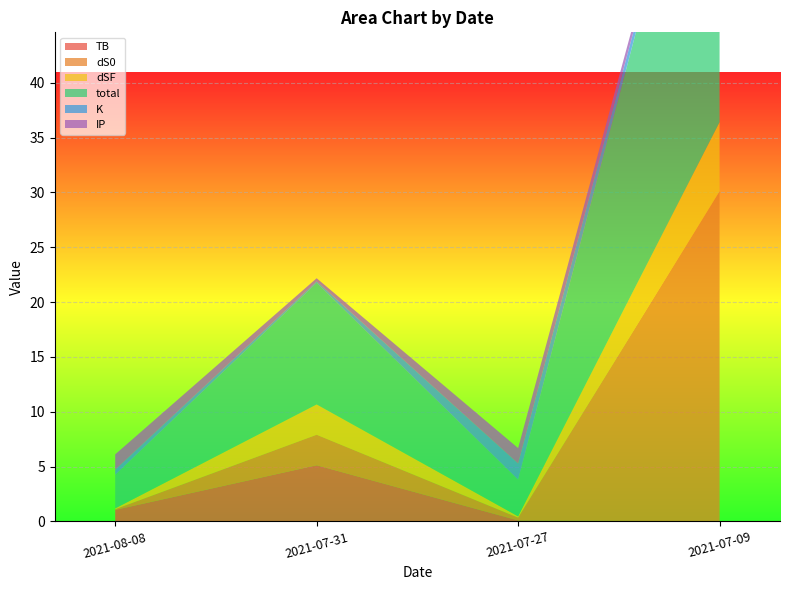

Reading right to left, what are all the values shown in this chart?

TB: 0.0	0.1	5.1	1.0
dS0: 30.1	0.3	2.8	0.1
dSF: 6.3	0.1	2.8	0.1
total: 37.2	3.3	11.1	3.1
K: 0.5	1.5	0.1	0.5
IP: 0.3	1.4	0.3	1.4